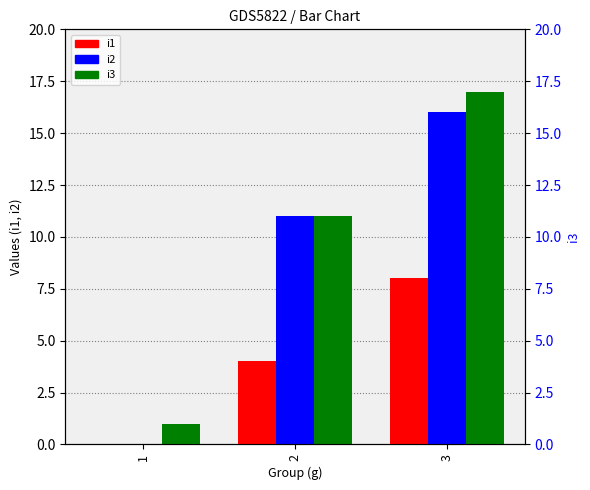

What is the difference between the i2 values at 3 and 2?

5